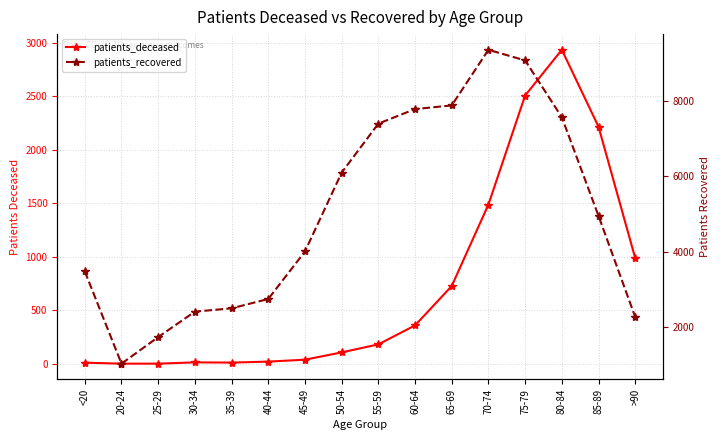

What is the smallest value displayed?

3